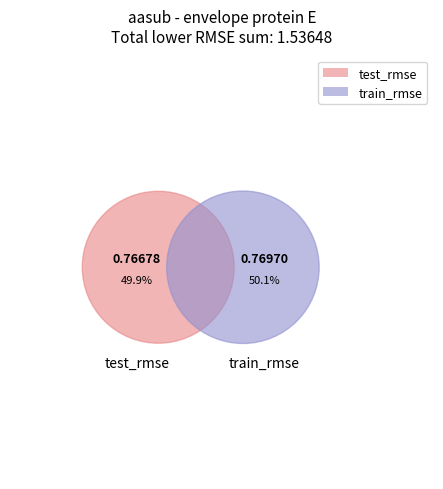

Count the number of slices in the pie.

2